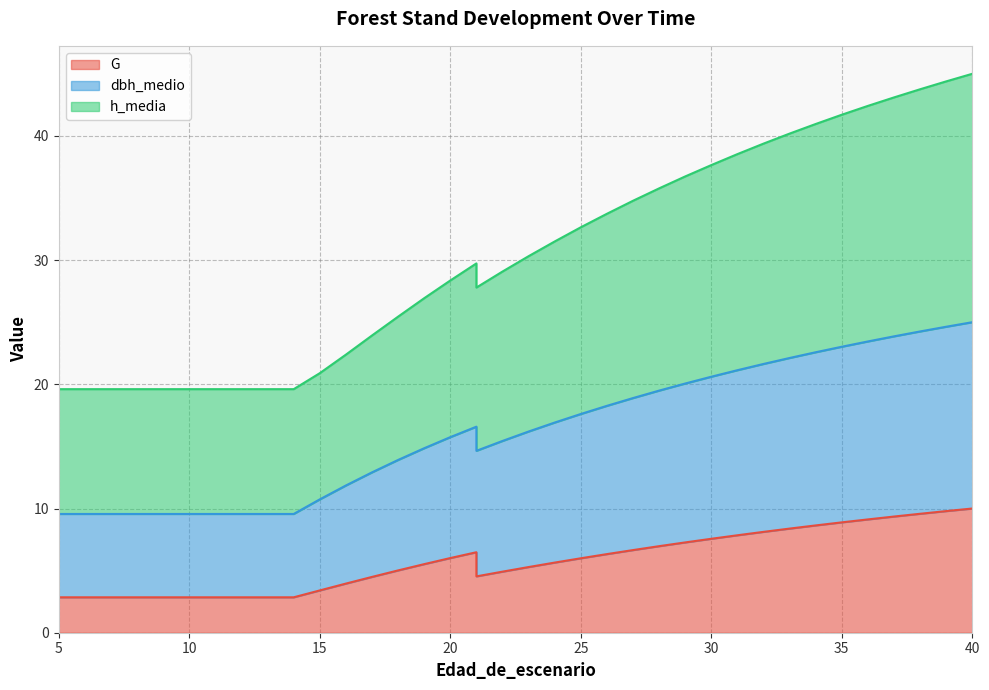

In G, how many points are higher than both neighbors (excluding endpoints)?

1